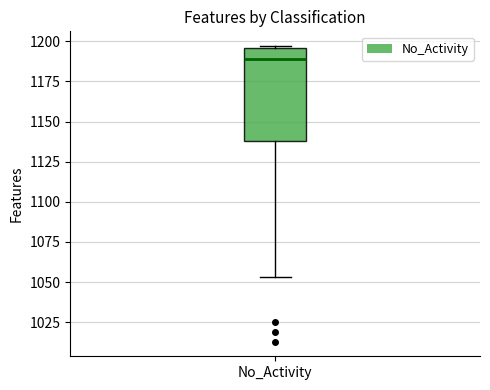

Transcribe this box plot: give where the median line is, the range the box spans, and where the two whiskers end, as read against the y-axis. The values are not printed on the chart, so give them approximately, as read against the axis.

median 1190, box 1140 to 1195, whiskers 1055 to 1195